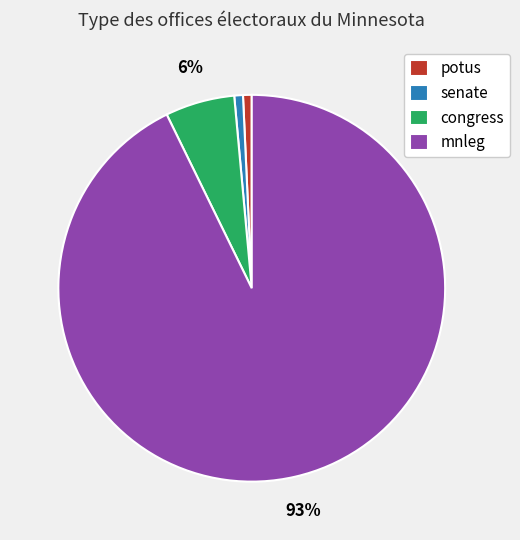

Is there any slice that represents more than half of the pie?

Yes